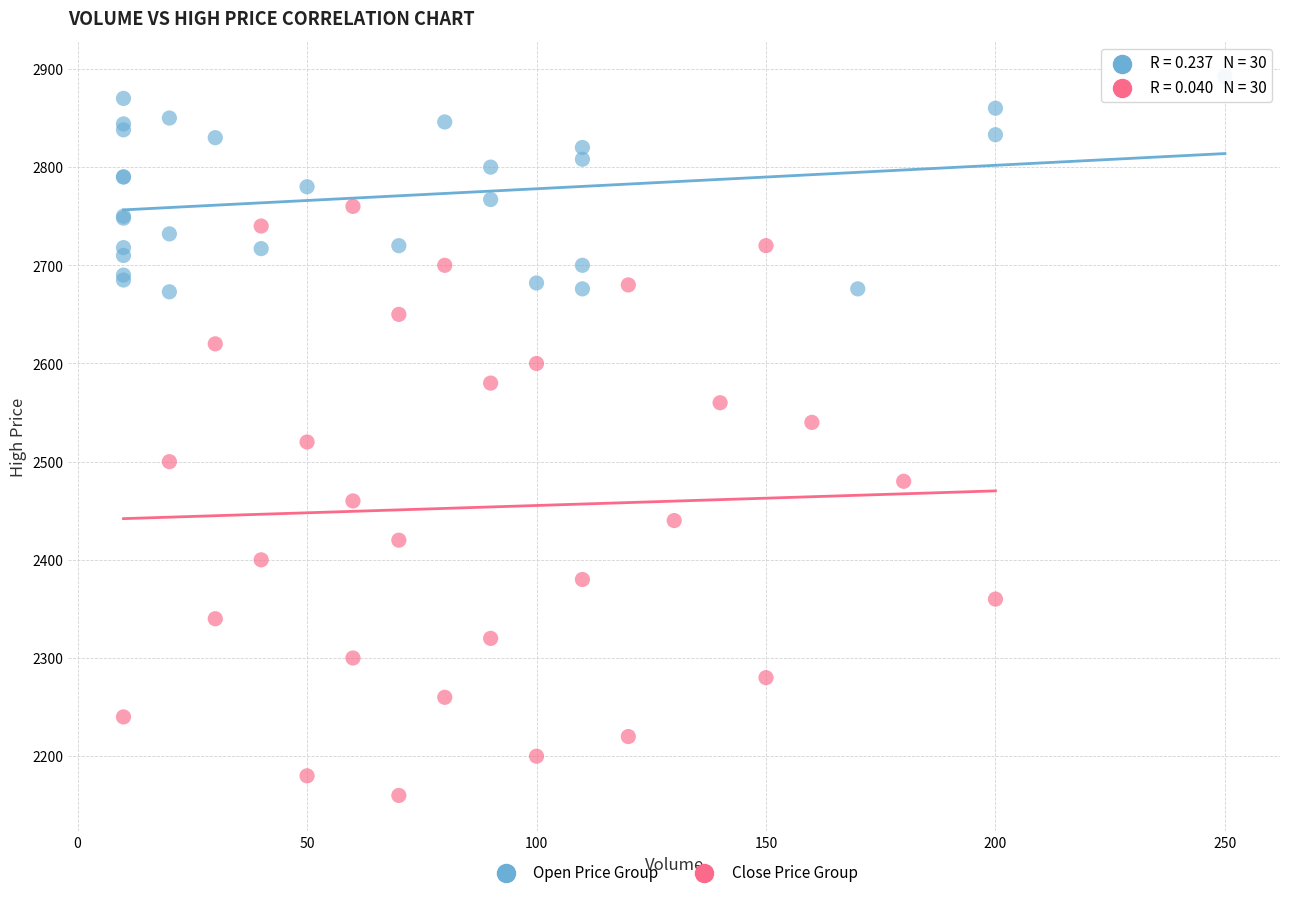

Which series reaches the minimum Y coordinate?

Close Price Group